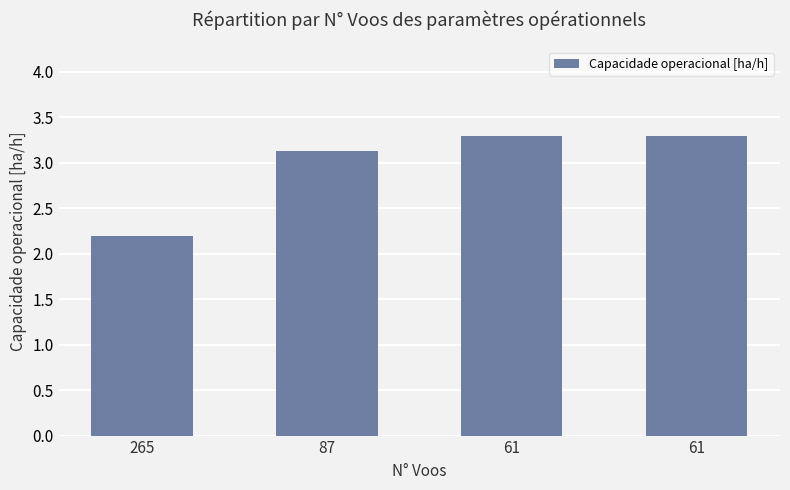

Which label corresponds to the largest value in the chart?

61